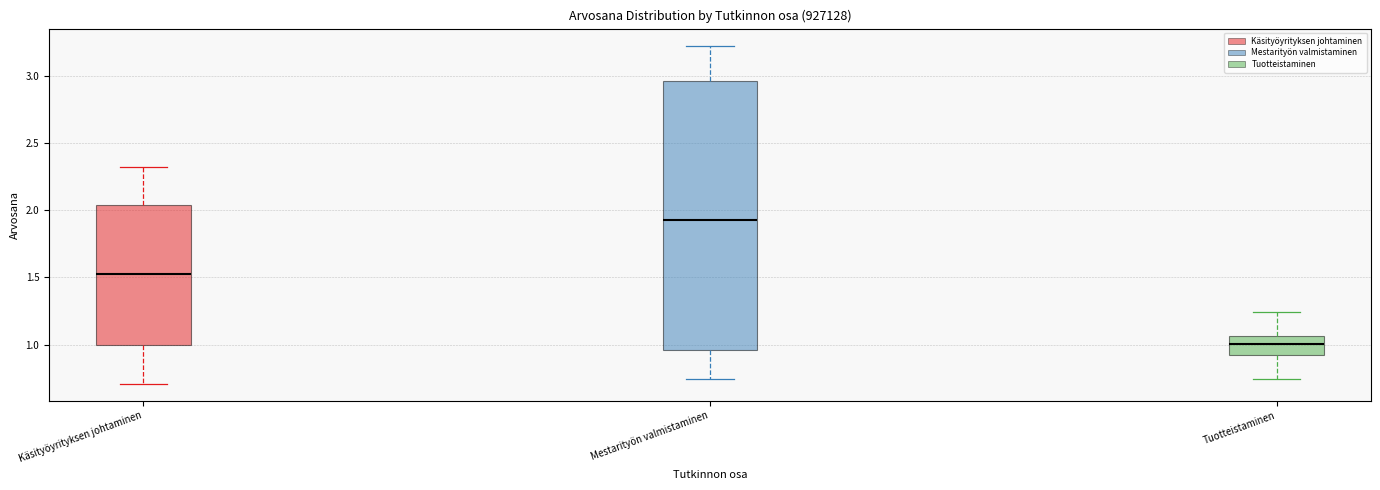

Comparing the boxes themselves (not the whiskers), which one is the tallest?

Mestarityön valmistaminen